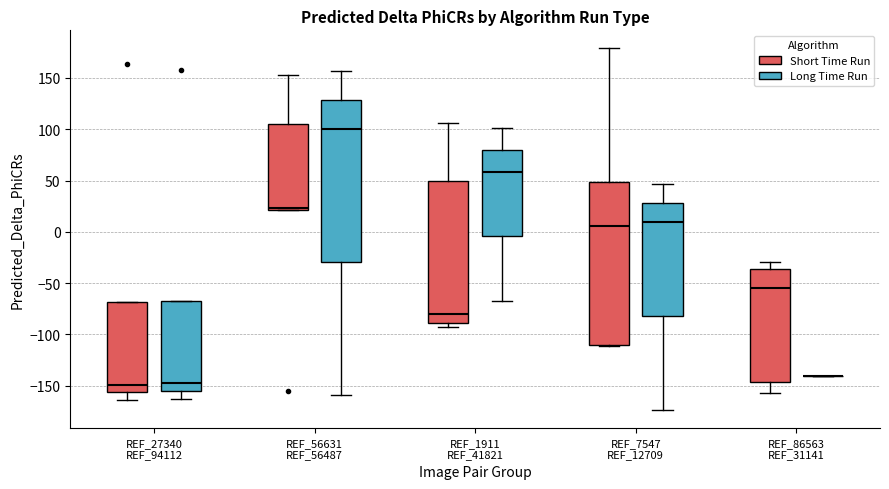

Reading left to right, transcribe this box plot: for each box, give where its median line is, the range the box spans, and where its two whiskers end, as read against the y-axis. The values are not printed on the chart, so give them approximately, as read against the axis.

REF_27340 REF_94112 (Short Time Run): median -150, box -155 to -70, whiskers -165 to -70
REF_27340 REF_94112 (Long Time Run): median -145, box -155 to -65, whiskers -165 to -65
REF_56631 REF_56487 (Short Time Run): median 25, box 20 to 105, whiskers 20 to 155
REF_56631 REF_56487 (Long Time Run): median 100, box -30 to 130, whiskers -160 to 155
REF_1911 REF_41821 (Short Time Run): median -80, box -90 to 50, whiskers -90 (just below the box's lower edge) to 105
REF_1911 REF_41821 (Long Time Run): median 60, box -5 to 80, whiskers -70 to 100
REF_7547 REF_12709 (Short Time Run): median 5, box -110 to 50, whiskers -110 to 180
REF_7547 REF_12709 (Long Time Run): median 10, box -80 to 30, whiskers -175 to 45
REF_86563 REF_31141 (Short Time Run): median -55, box -145 to -35, whiskers -155 to -30
REF_86563 REF_31141 (Long Time Run): box collapsed to a line at -140, whiskers -140 to -140